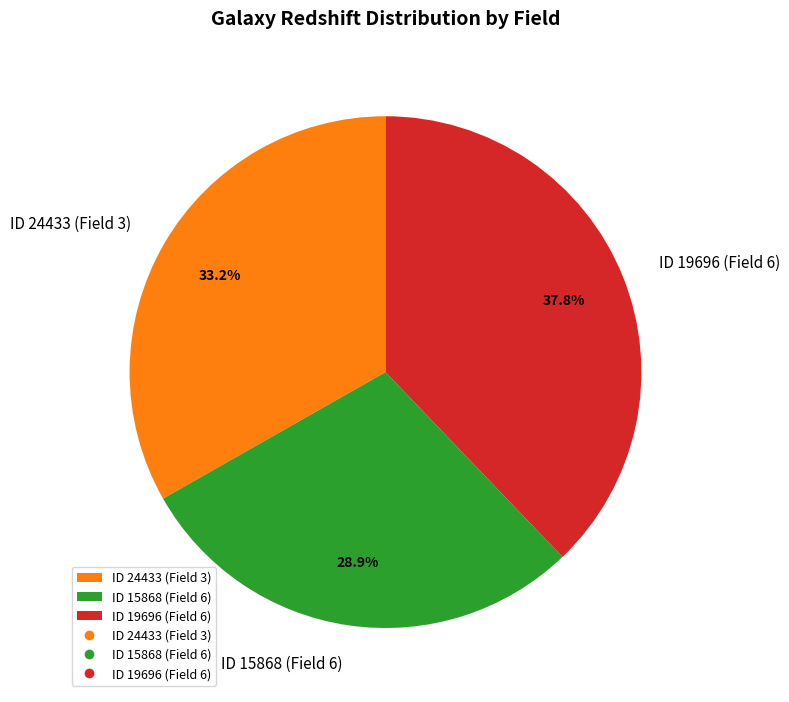

Is it true that ID 19696 (Field 6) is 47% of the pie?

False